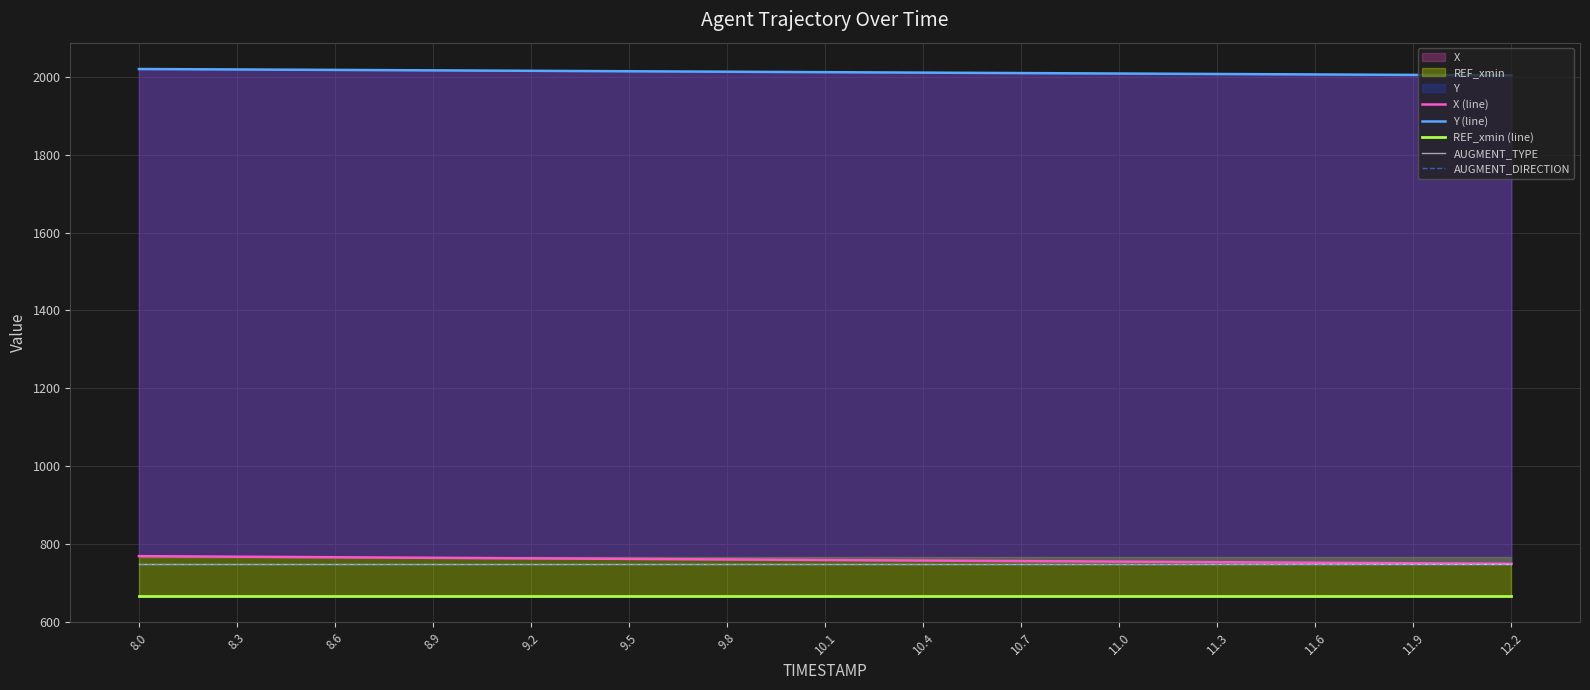

How many distinct data groups are displayed?

5